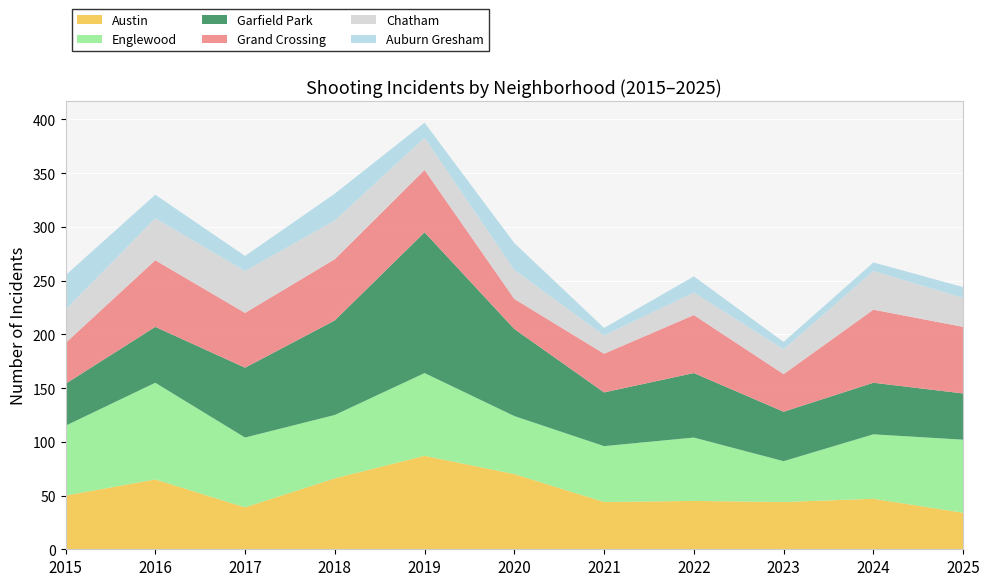

Reading left to right, list all the values displayed in this chart.

Austin: 50	65	39	66	87	70	44	45	44	47	34
Englewood: 65	90	65	59	77	54	52	59	38	60	68
Garfield Park: 39	52	65	88	131	81	50	60	46	48	43
Grand Crossing: 38	62	51	57	58	28	36	54	35	68	62
Chatham: 31	39	39	36	30	27	17	21	23	36	27
Auburn Gresham: 32	22	14	25	14	25	7	15	7	8	10